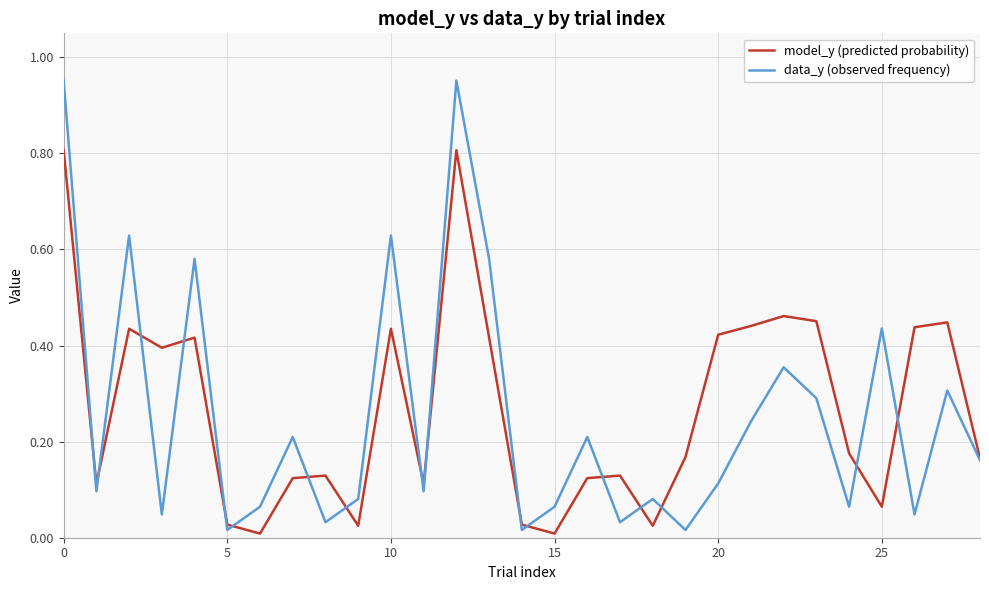

Which series has the widest spread of values?

data_y (observed frequency)